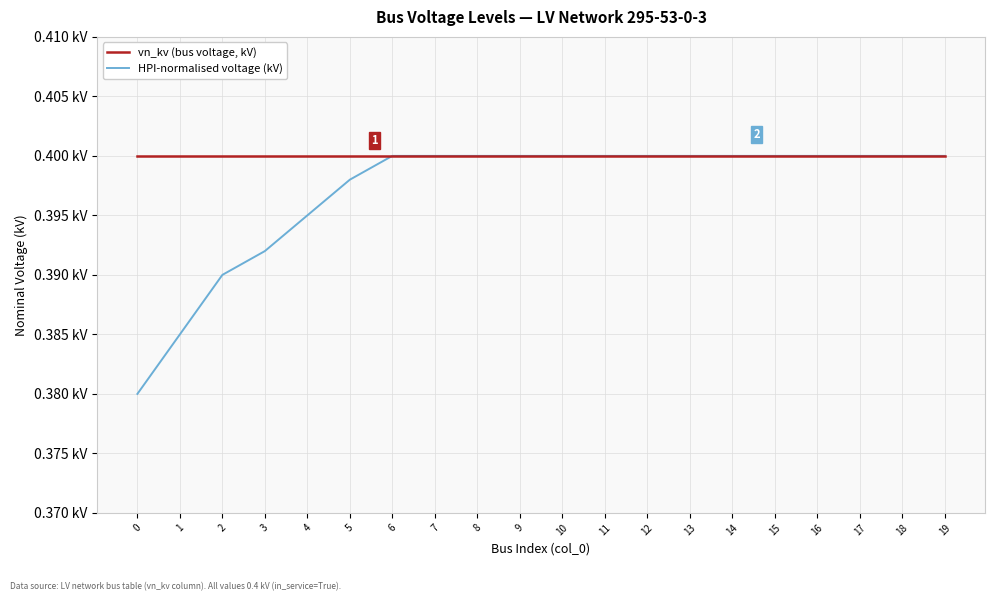

True or false: HPI-normalised voltage (kV) has a value of 0.4 at 4.

True